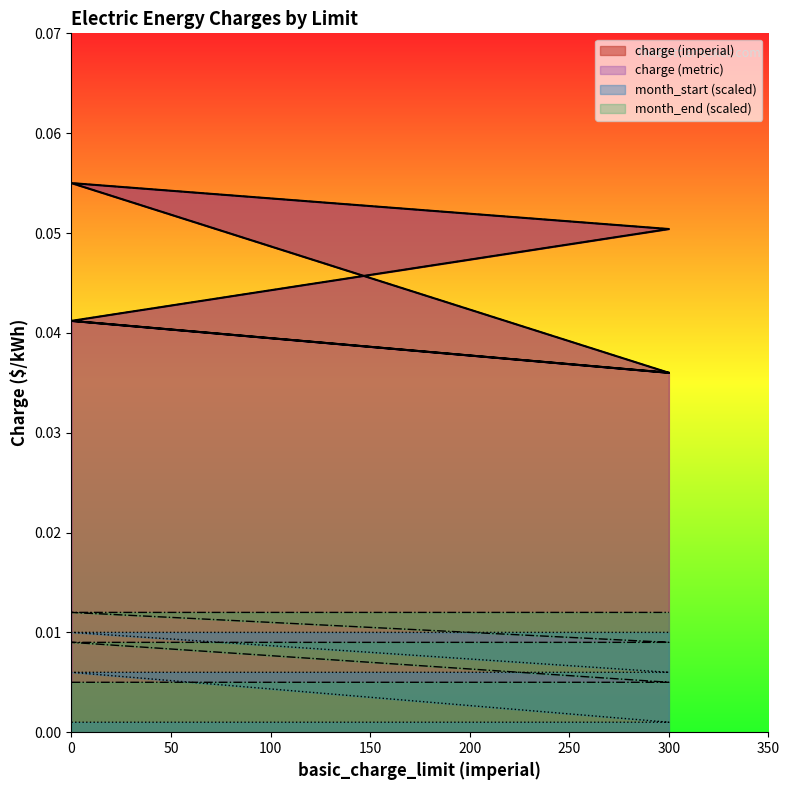

How many lines are shown in the chart?

4